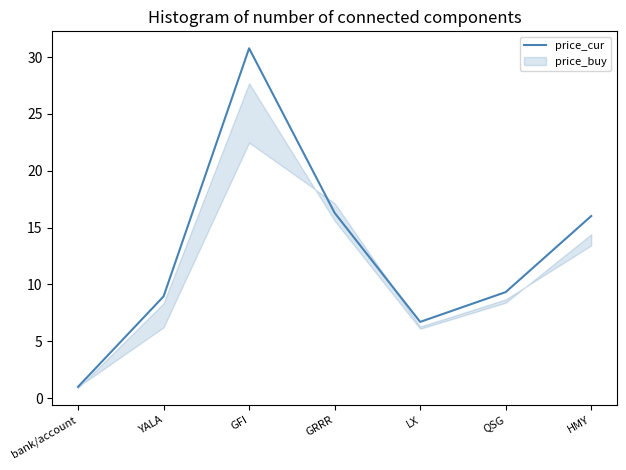

Between LX and QSG, which is larger?

QSG